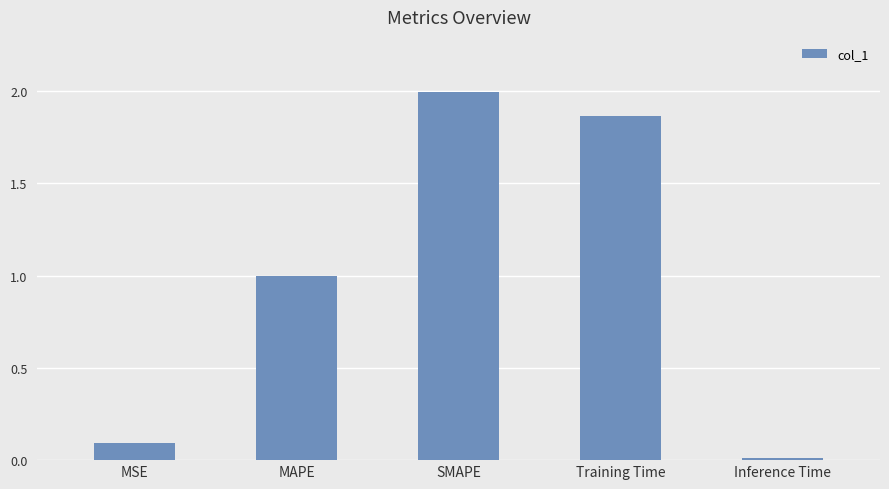

Which category has the highest value across all series?

SMAPE